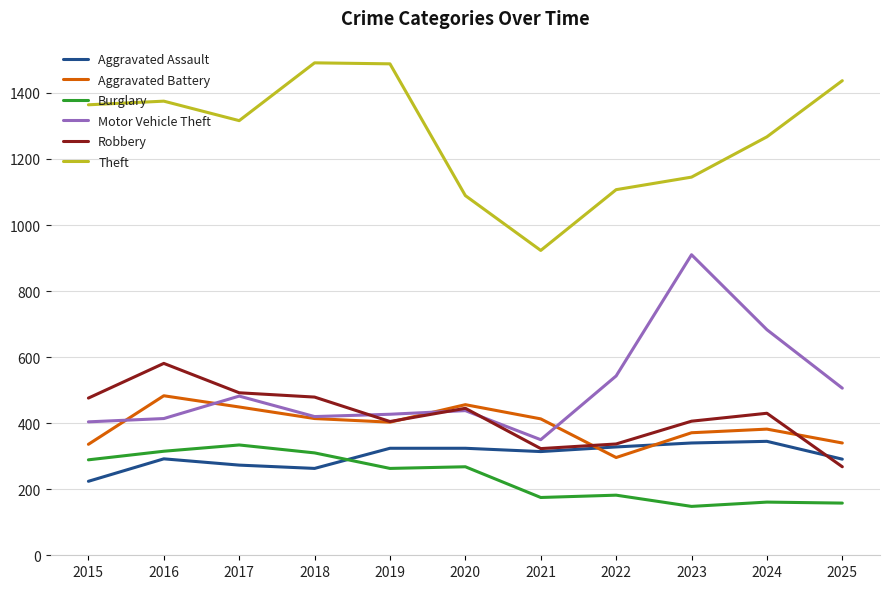

Where does the Theft series first go above 1316?

2015